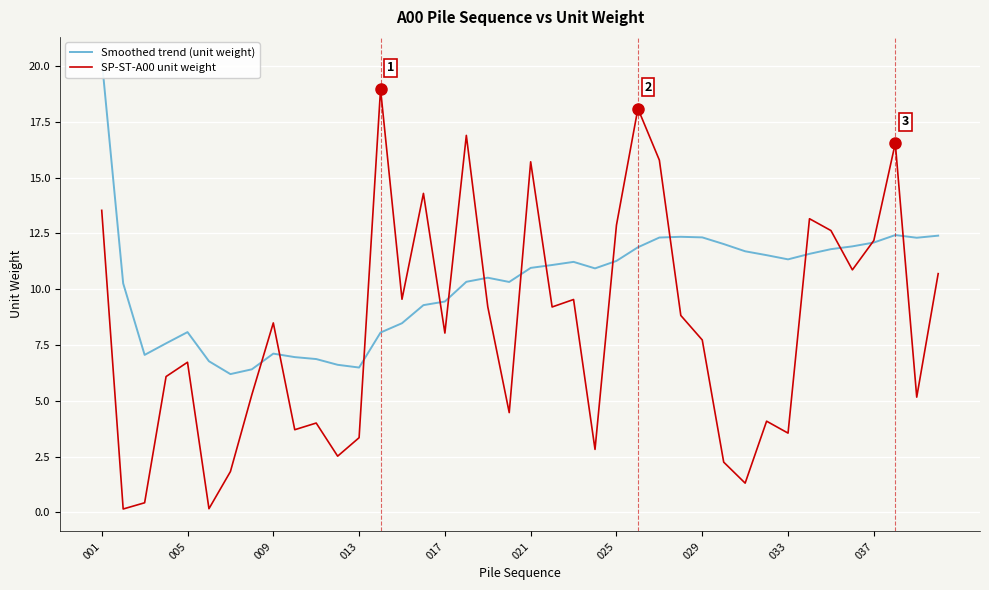

What is the sum of all SP-ST-A00 unit weight values?

330.7